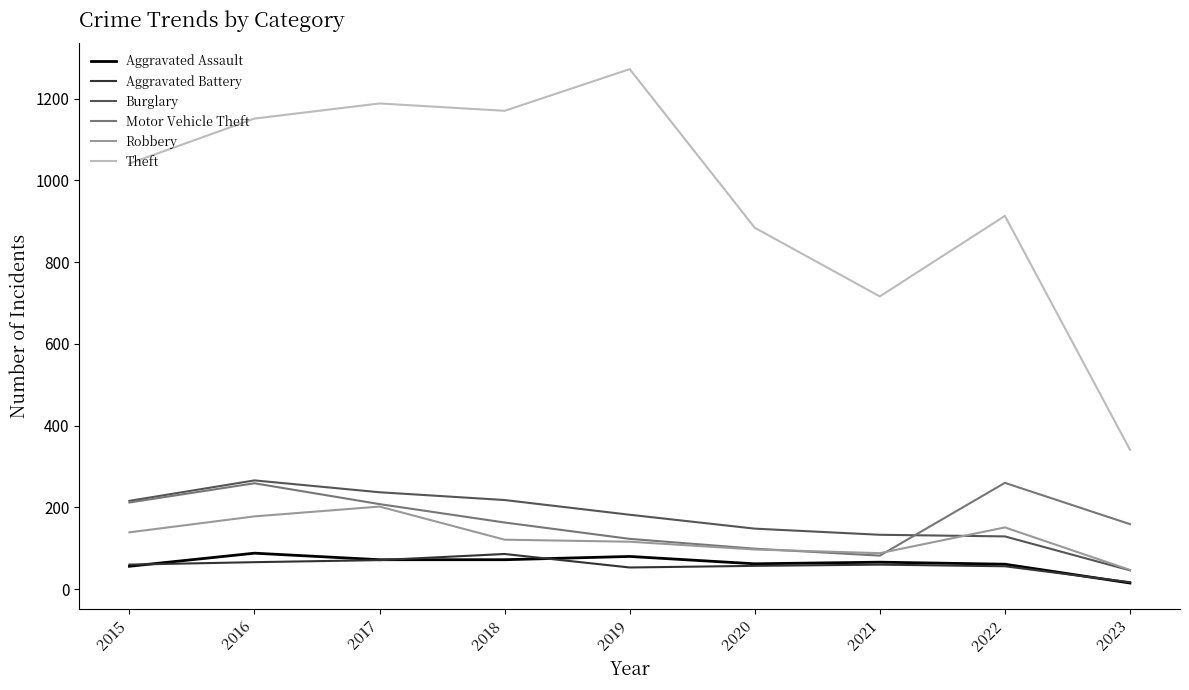

What is the difference between the Robbery values at 2022 and 2017?

51